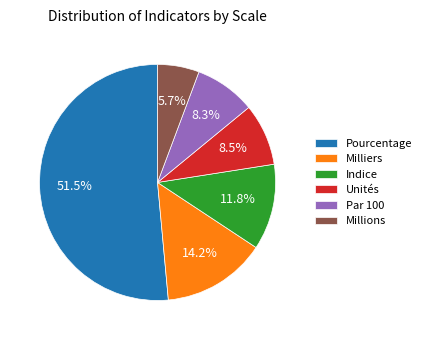

Between Pourcentage and Par 100, which is larger?

Pourcentage